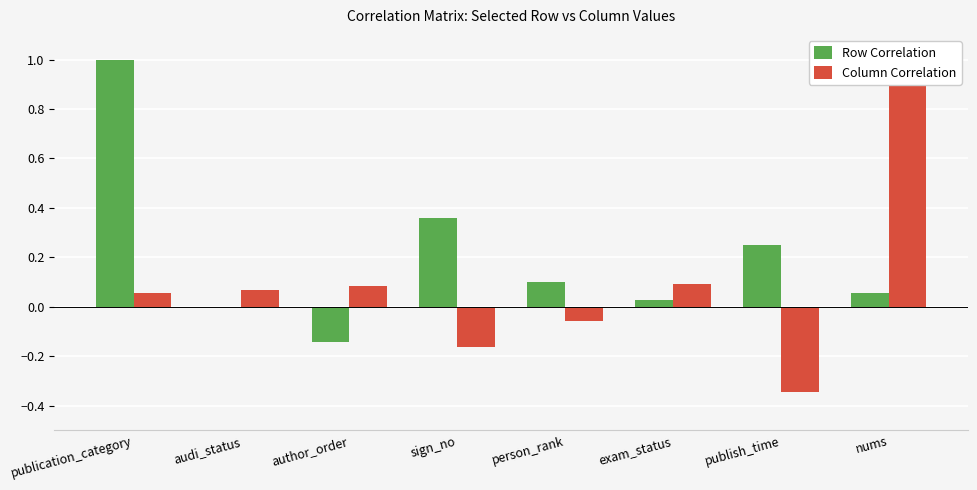

Rank the series by their maximum value, from highest to lowest.

Row Correlation, Column Correlation